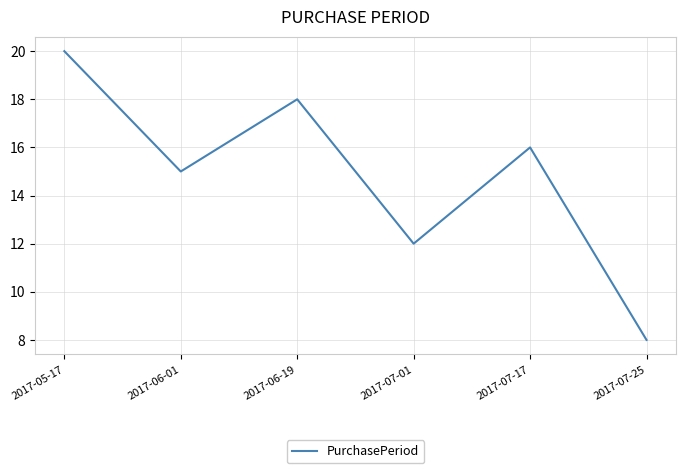

Reading left to right, transcribe all the data shown in this chart.

2017-05-17=20	2017-06-01=15	2017-06-19=18	2017-07-01=12	2017-07-17=16	2017-07-25=8